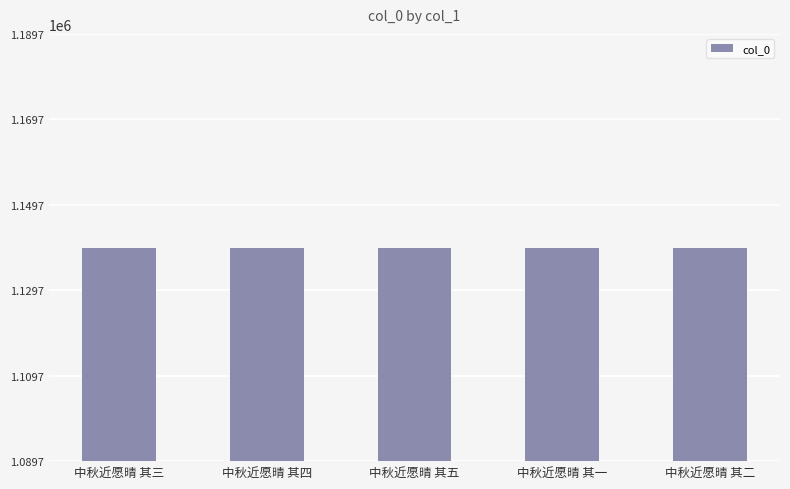

What is the minimum value shown in the chart?

1139693